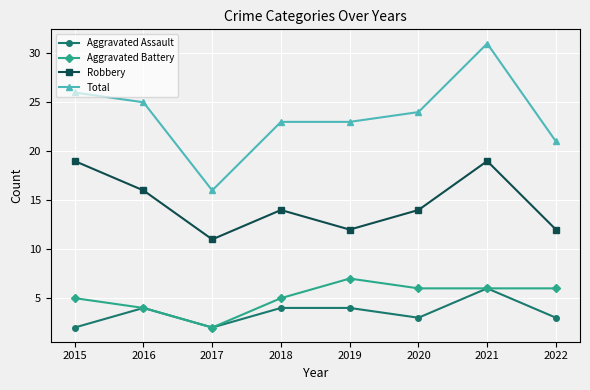

At which category does Aggravated Assault reach its first local valley?

2017